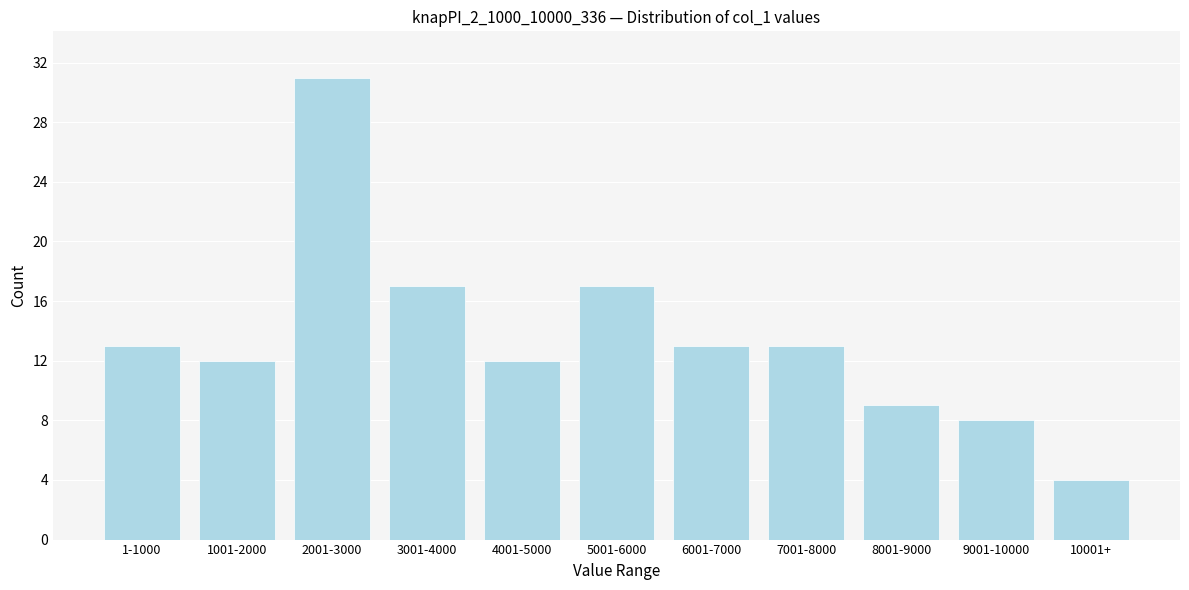

Reading left to right, transcribe all the data shown in this chart.

1-1000=13	1001-2000=12	2001-3000=31	3001-4000=17	4001-5000=12	5001-6000=17	6001-7000=13	7001-8000=13	8001-9000=9	9001-10000=8	10001+=4